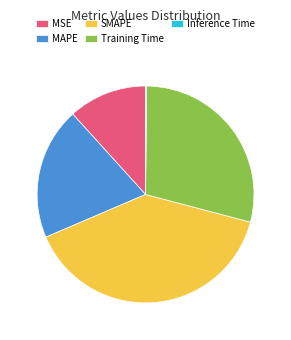

What is the largest slice in the pie chart?

SMAPE